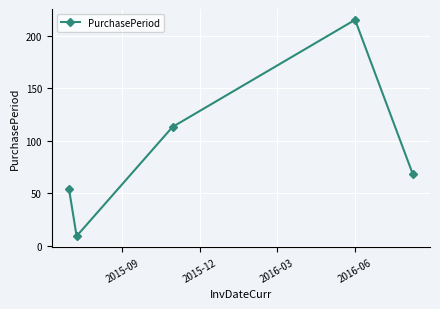

How many data points does each series have?

5